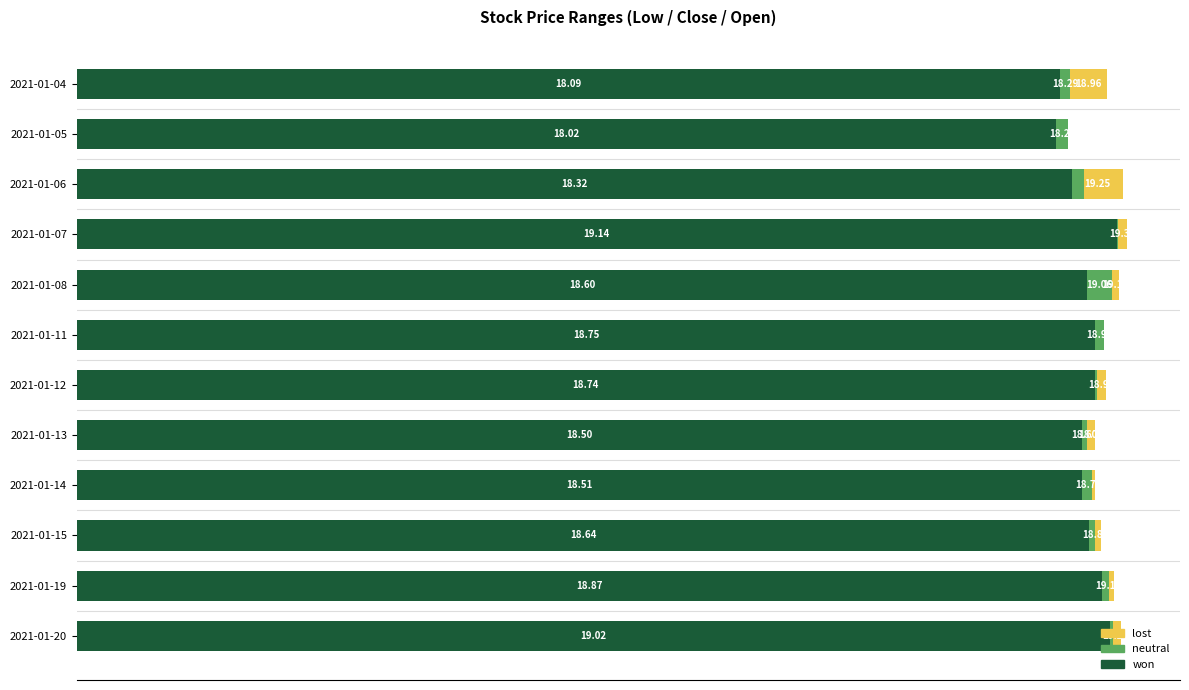

Which series has the largest total across all categories?

won